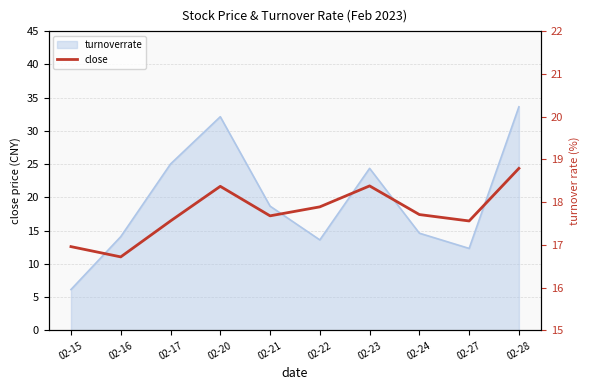

True or false: the data shows 17.7 at 02-21.

True